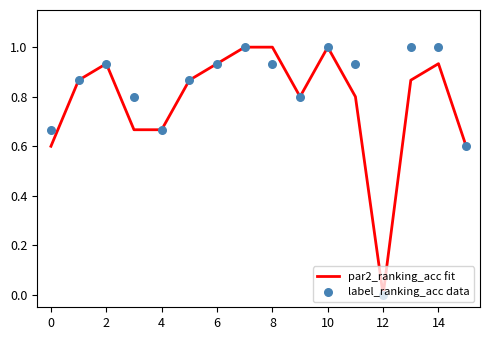

At how many categories does at least one series exceed 0?

15